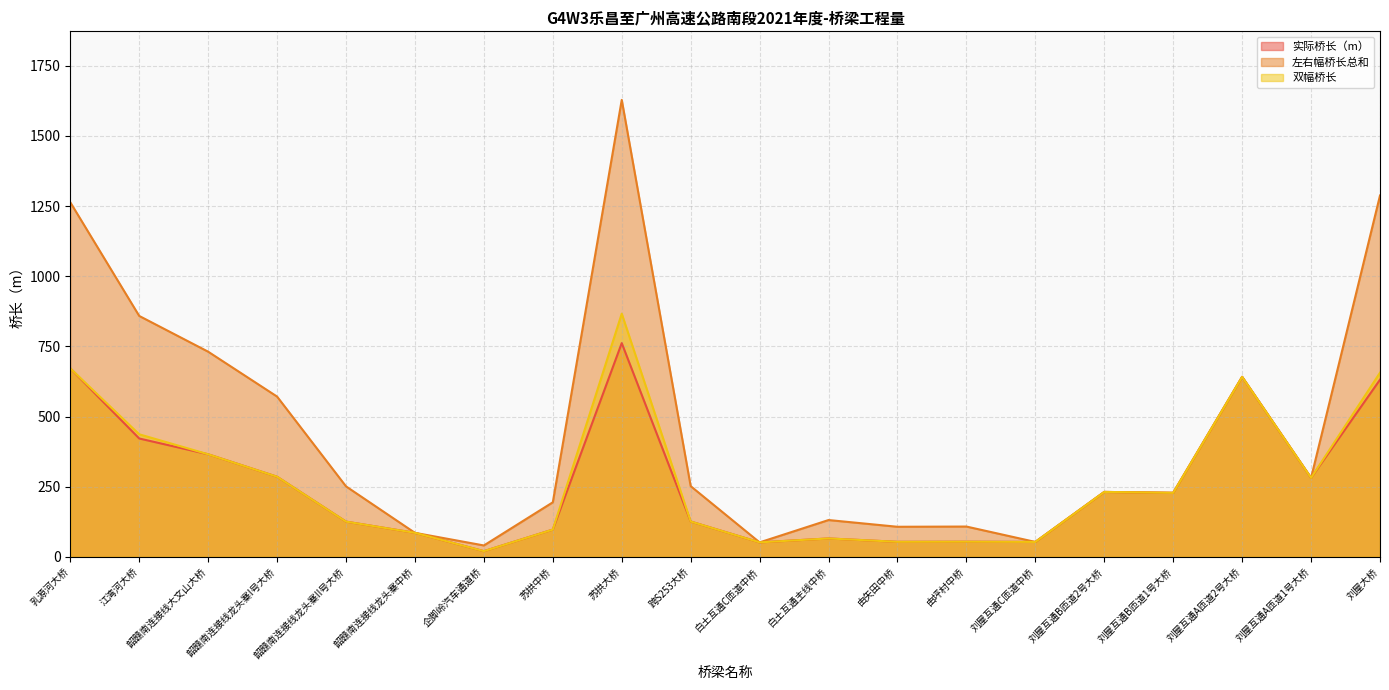

True or false: 左右幅桥长总和 and 双幅桥长 intersect in this chart.

False